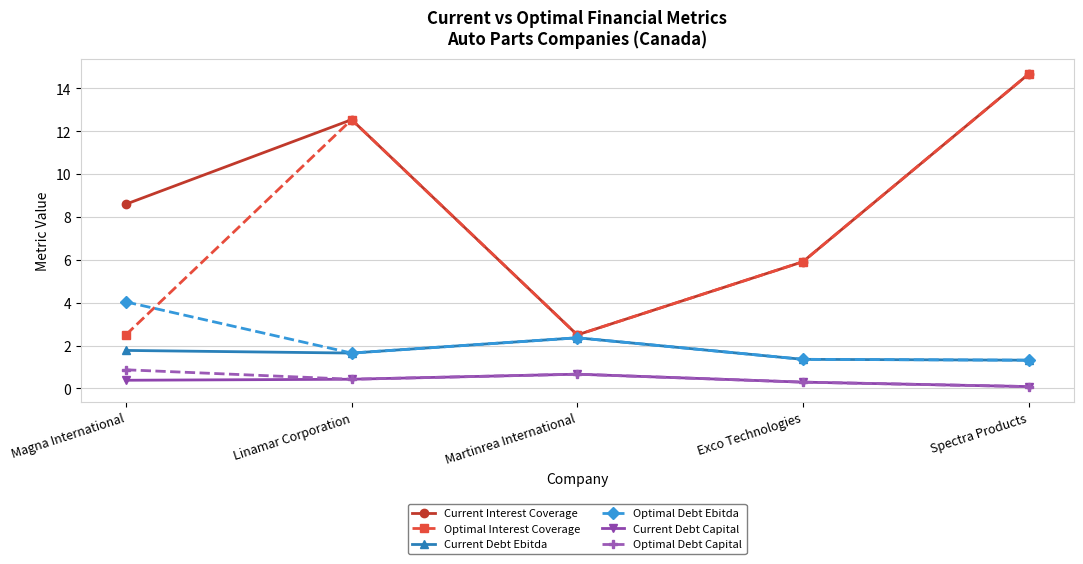

What is the sum of all Optimal Debt Capital values?

2.3